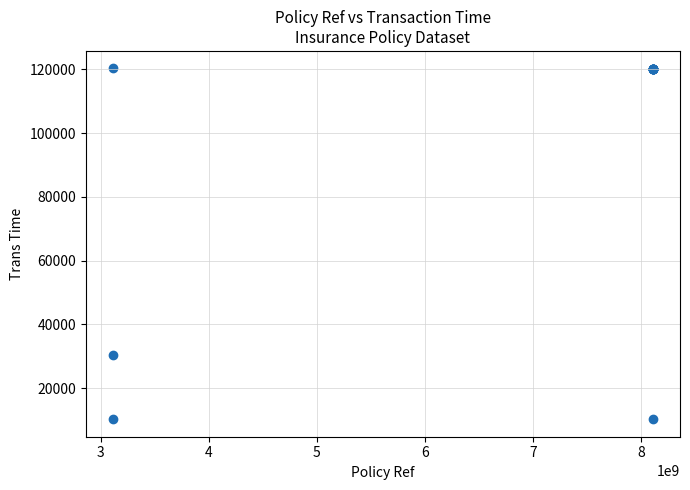

What Y value in the scatter plot is closest to 65281?

30318